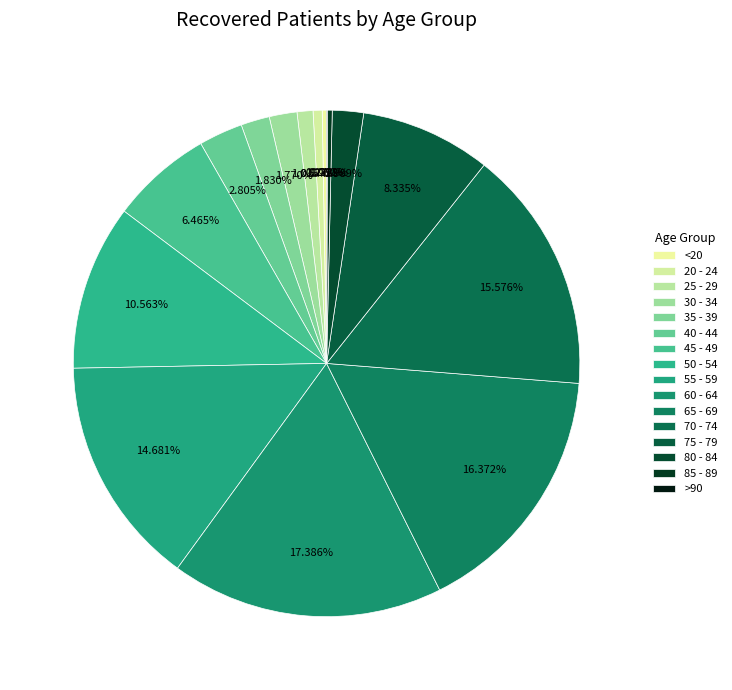

What is the ratio of the value at 50 - 54 to the value at 25 - 29?

10.4